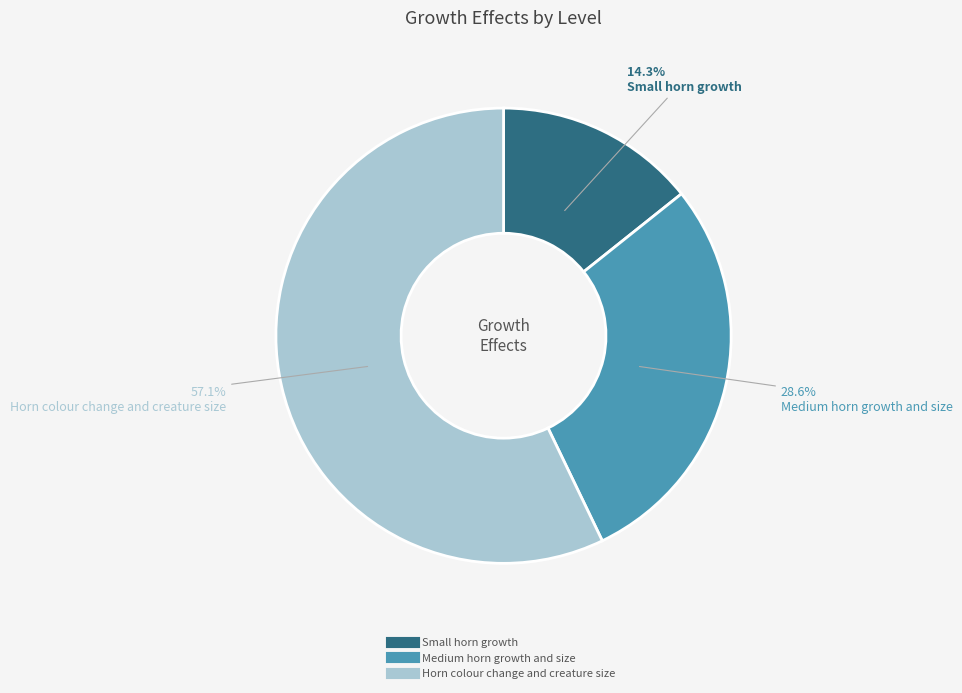

Is there a majority slice in this chart?

Yes